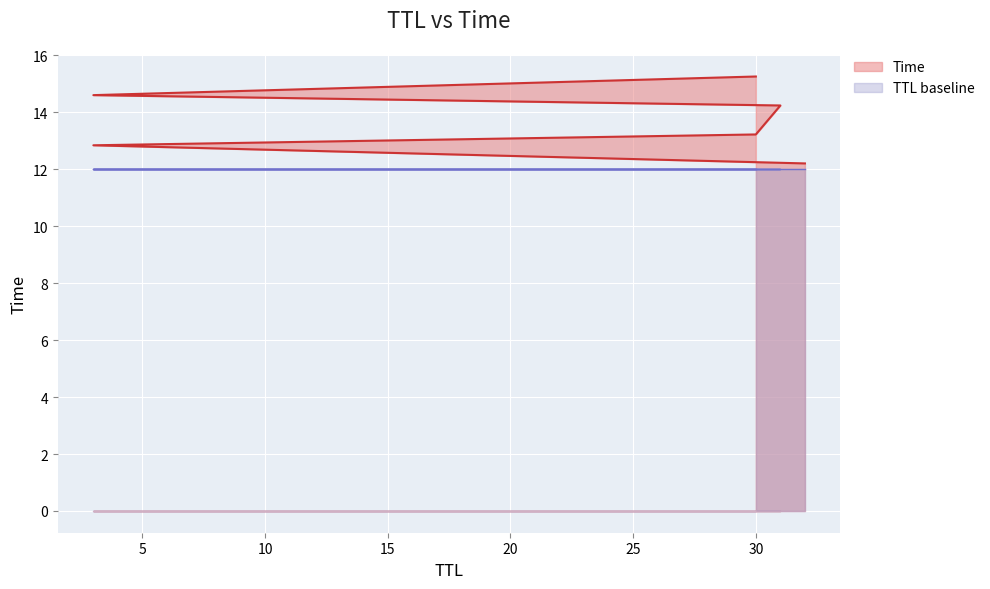

How many values are below 14?

3